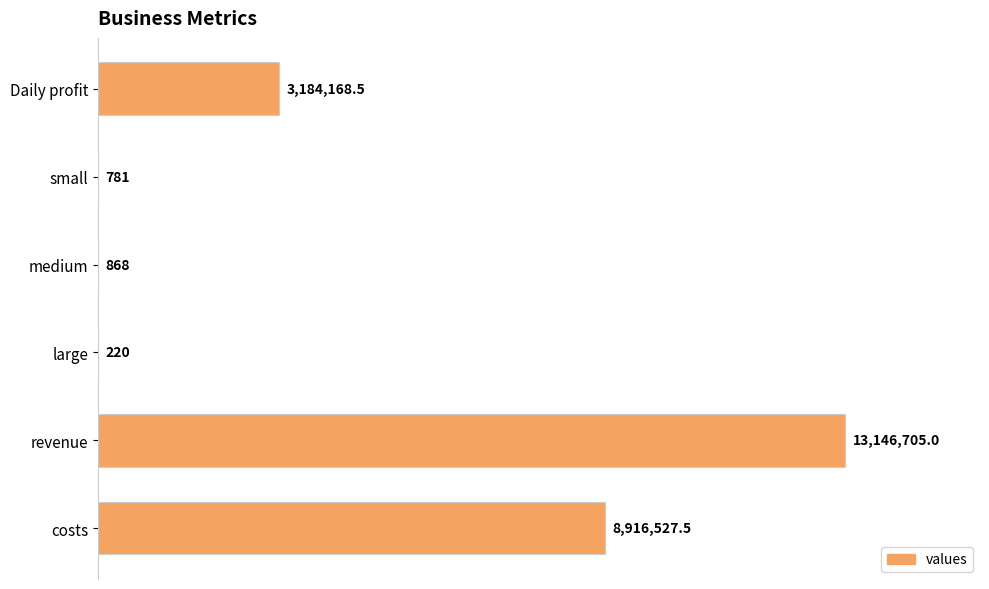

Rank the categories by value from lowest to highest.

large, small, medium, Daily profit, costs, revenue